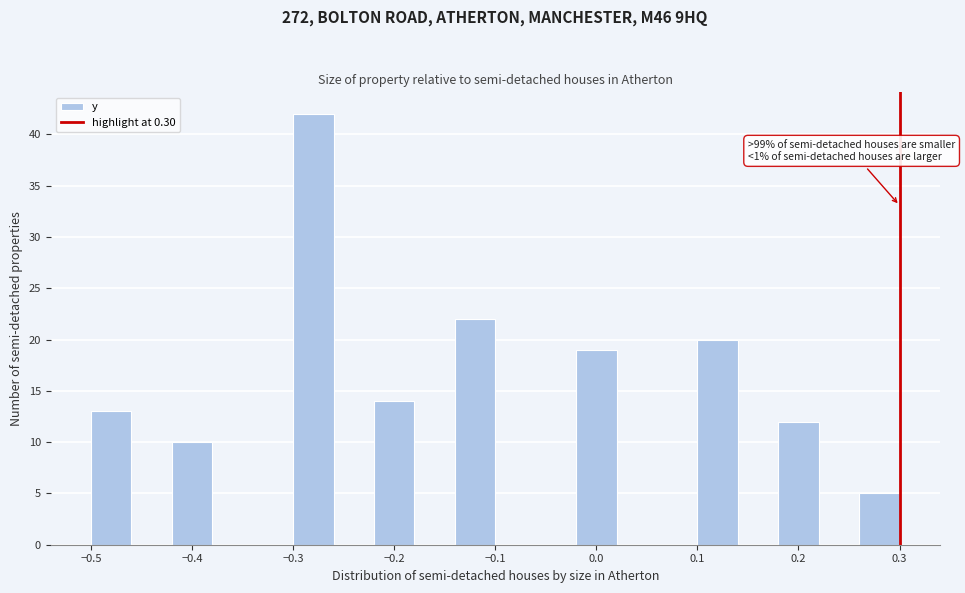

Over which range of the x-axis is the bar tallest?

-0.30 to -0.26